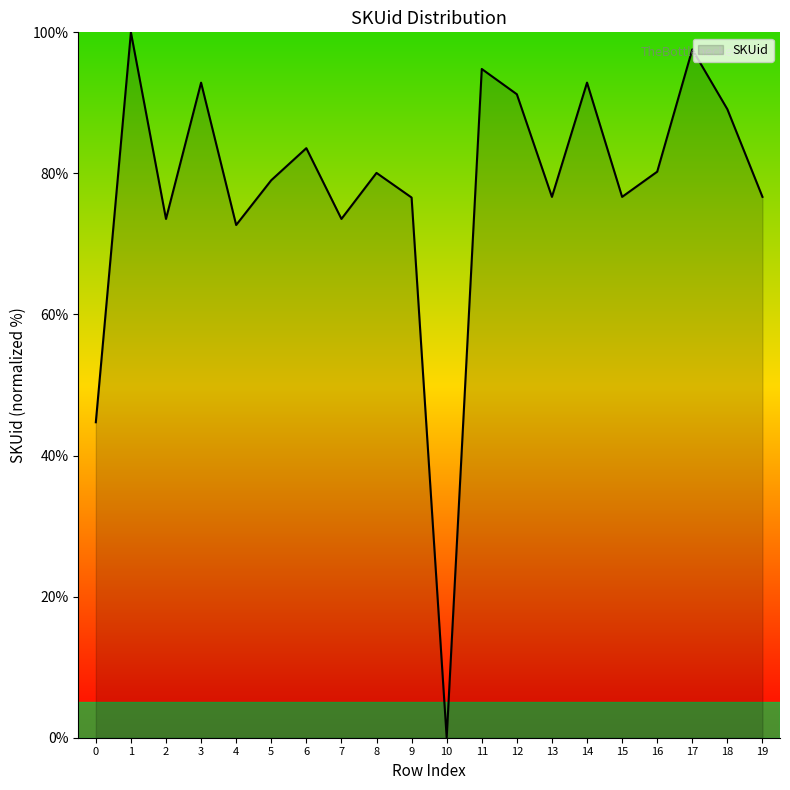

How many interior local peaks (higher than both neighbors) does the data have?

7